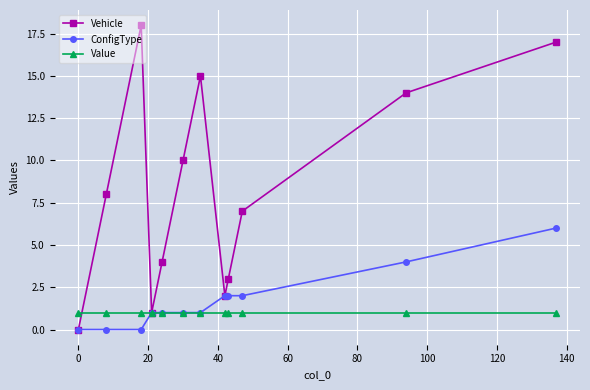

What is the difference between the maximum and minimum values in the Vehicle series?

18